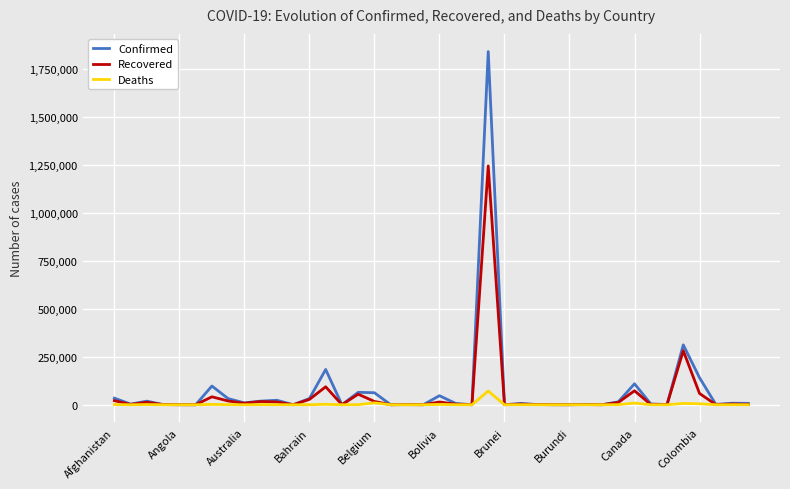

Which series has the widest spread of values?

Confirmed